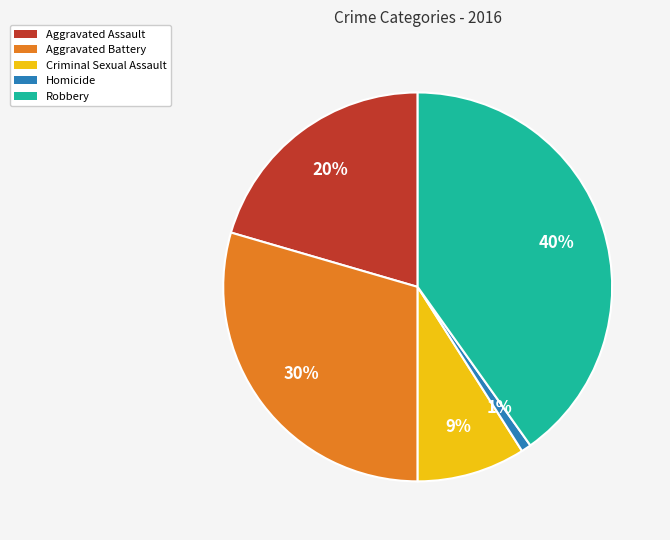

Combined, do Robbery and Aggravated Assault account for over 50%?

Yes